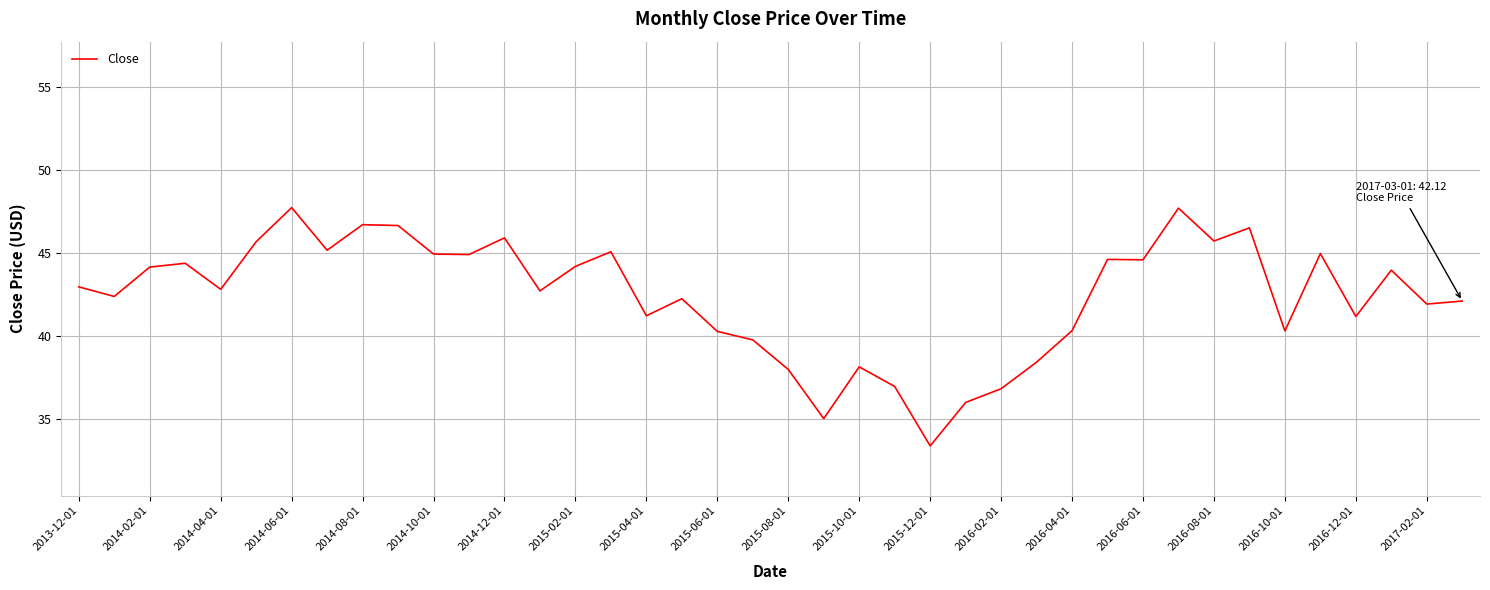

What is the greatest value displayed?

47.7